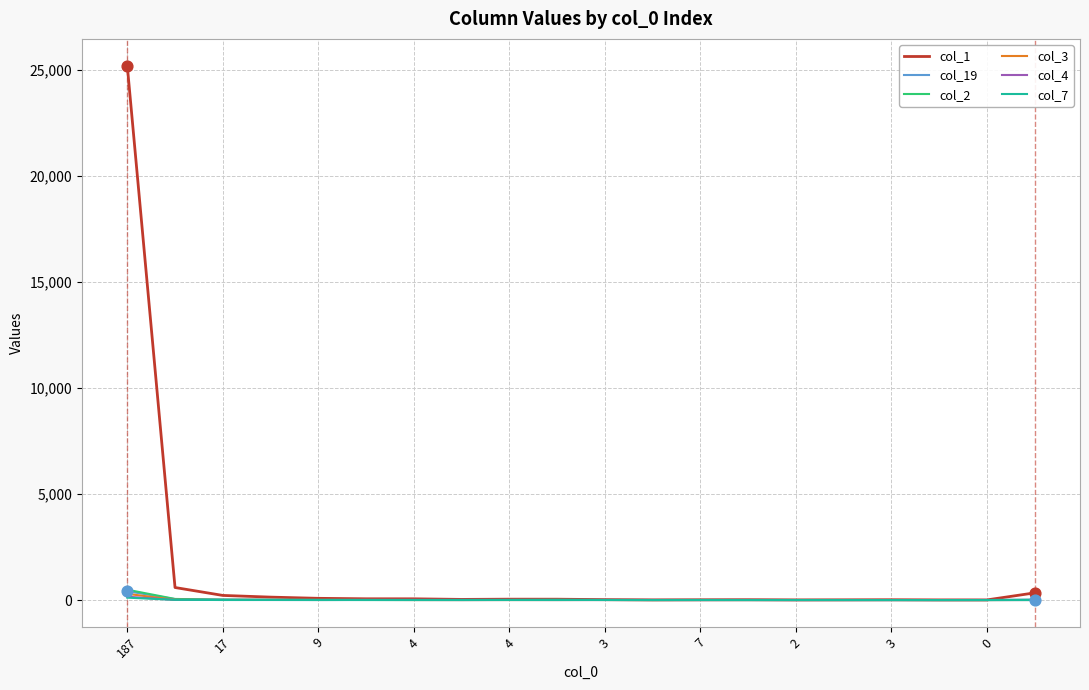

What are all the series names shown in the legend?

col_1, col_19, col_2, col_3, col_4, col_7